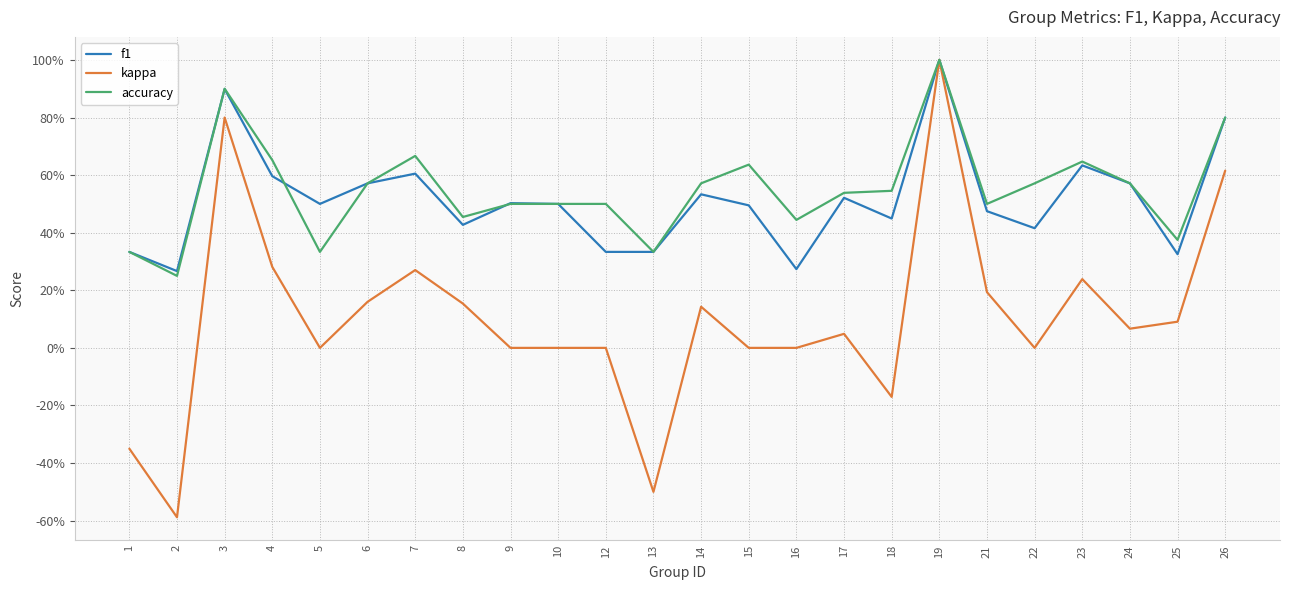

Does the chart have visible grid lines?

Yes